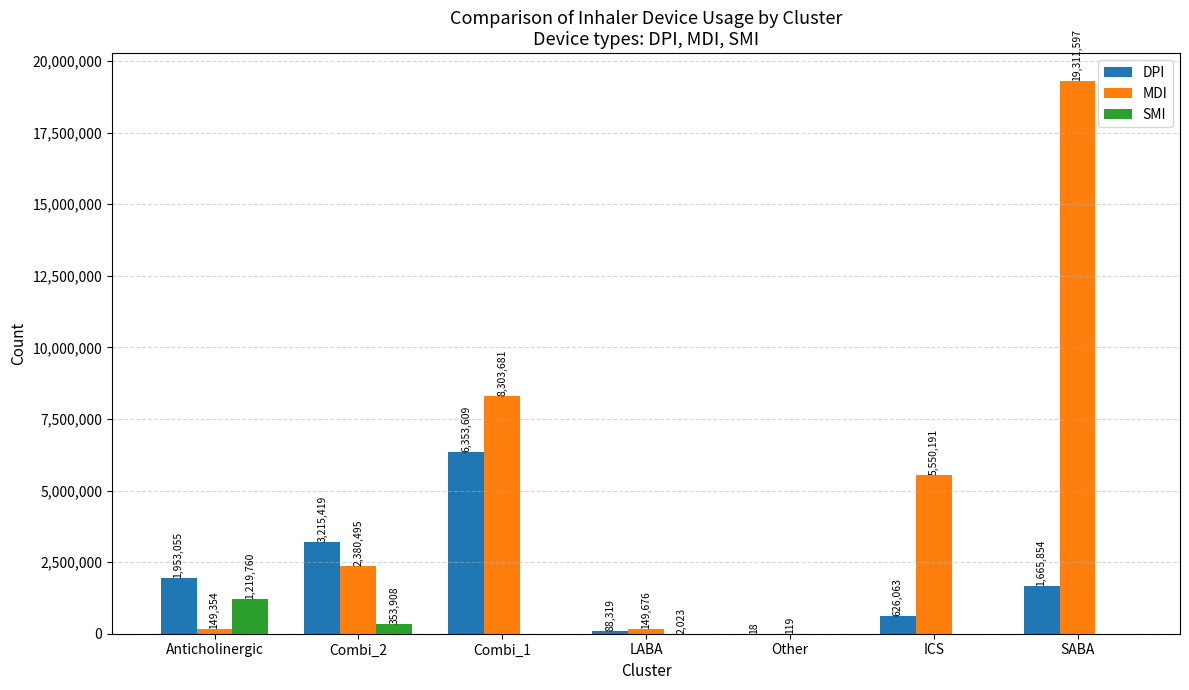

Read the MDI value at Anticholinergic, to the nearest 100.

149400